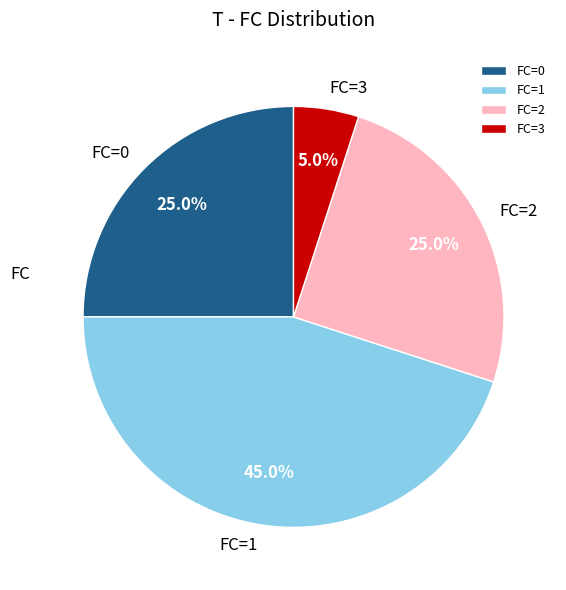

Does FC=3 account for over 50% of the chart?

No